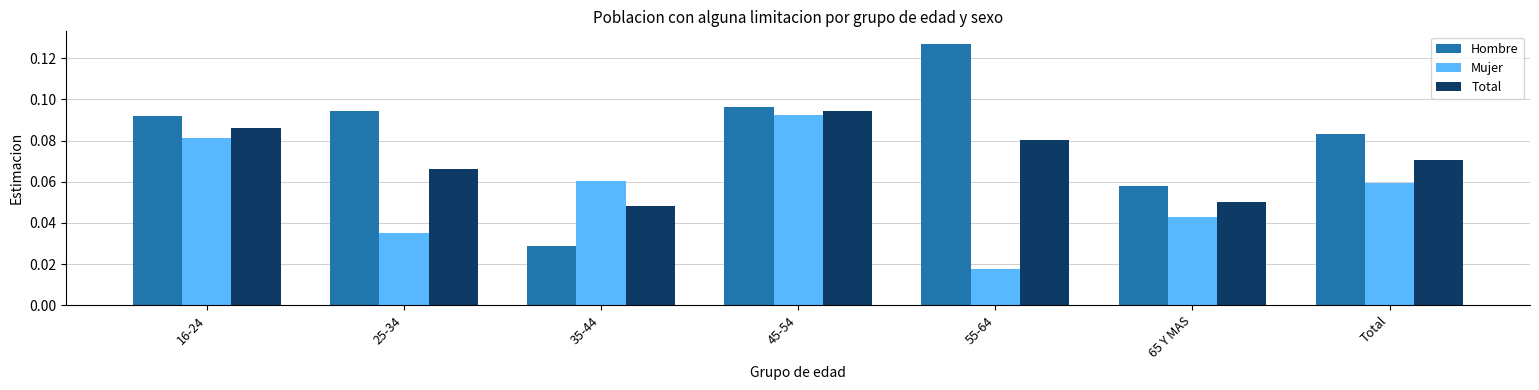

At which category is the sum across all series the highest?

45-54